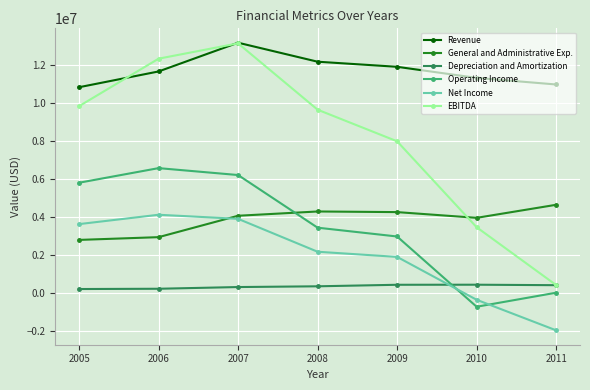

True or false: EBITDA and Net Income intersect in this chart.

False